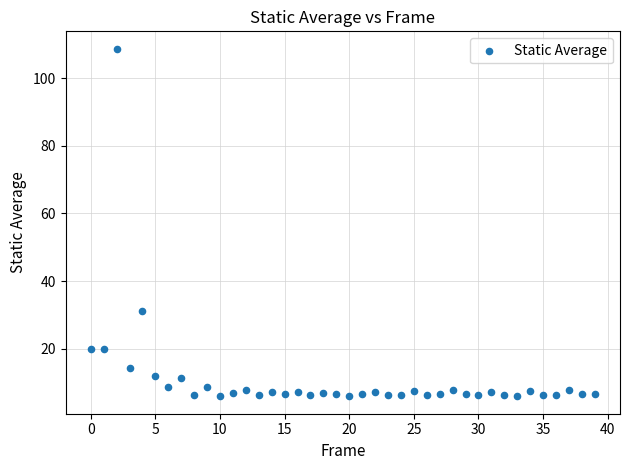

What Y value in the scatter plot is closest to 57?

31.1